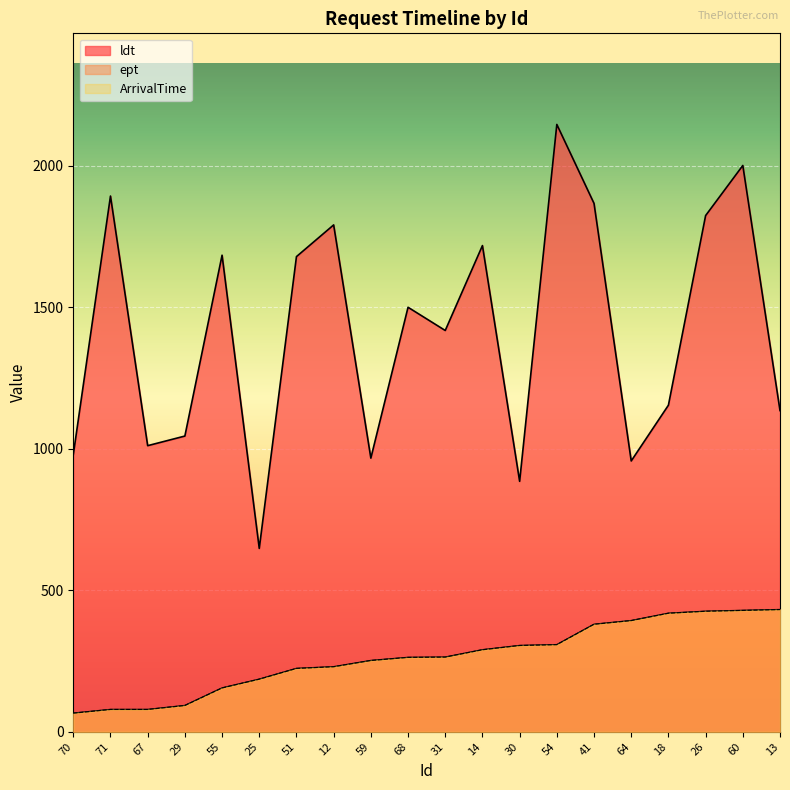

What position from the left is 26?

18